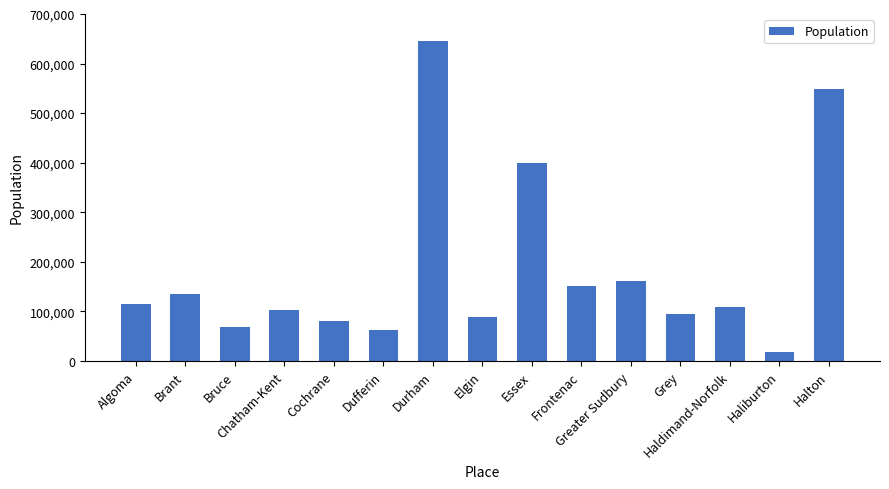

What position from the right is Frontenac?

6